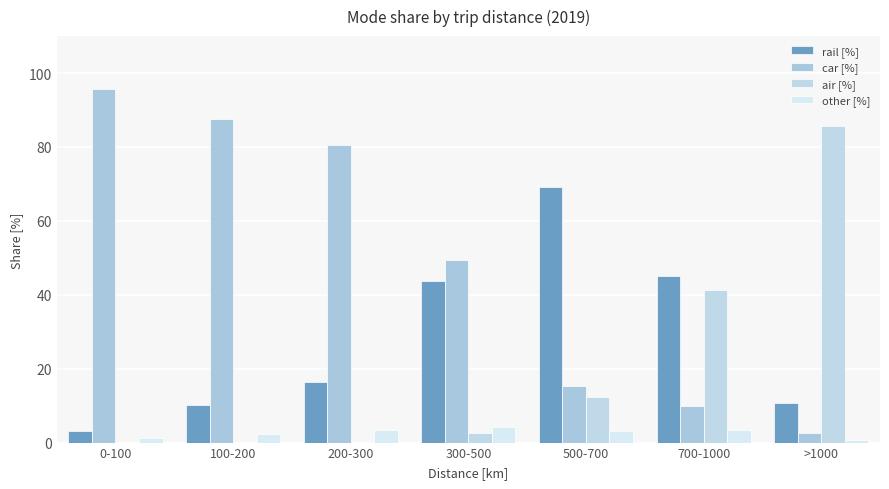

What is the sum of all car [%] values?

341.0